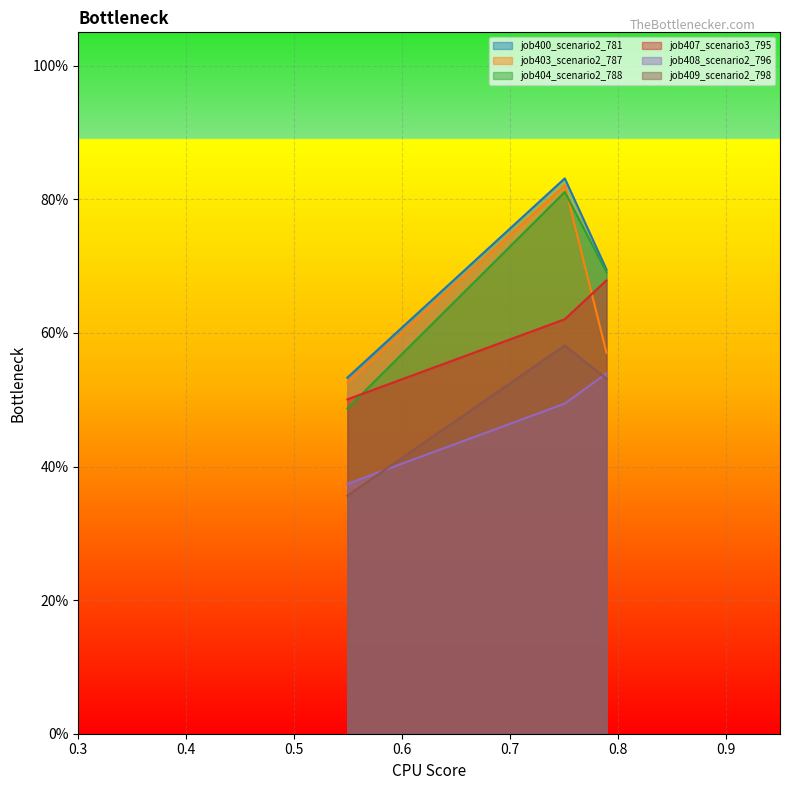

Which series has the widest spread of values?

job404_scenario2_788